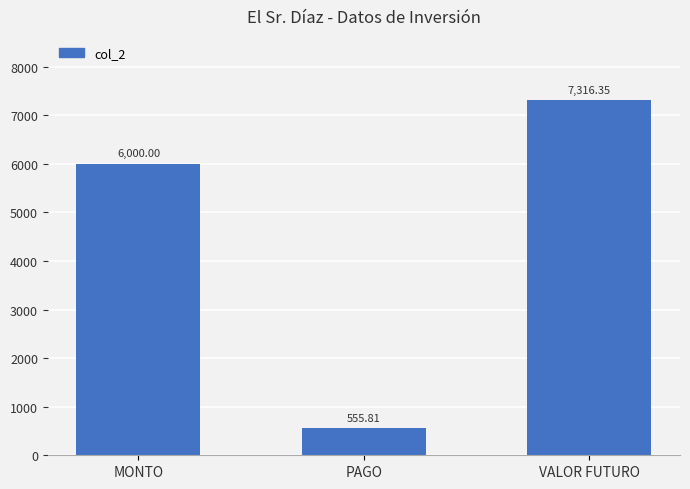

Which has a higher value, PAGO or VALOR FUTURO?

VALOR FUTURO